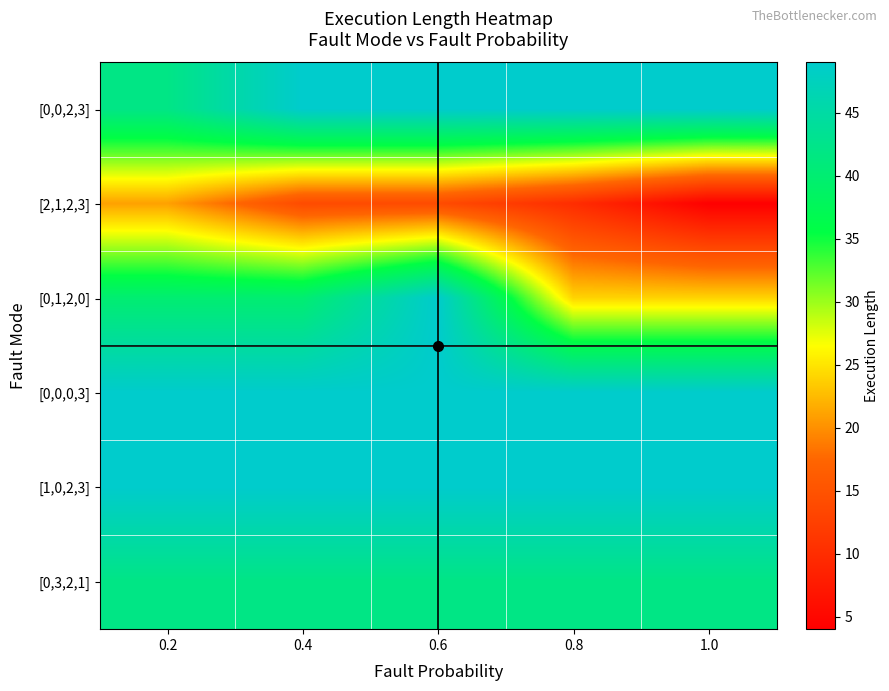

At 0.8, list the series in order from smallest to largest.

[2,1,2,3], [0,1,2,0], [0,3,2,1], [0,0,2,3], [0,0,0,3], [1,0,2,3]